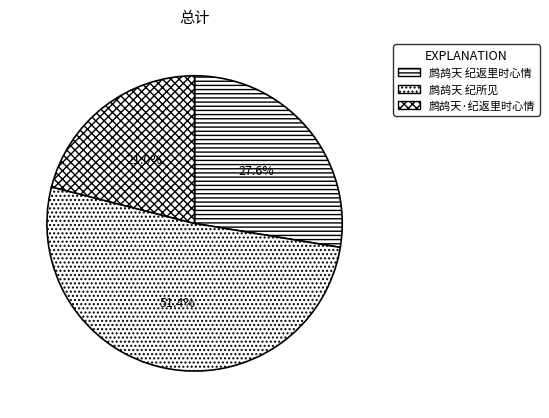

What percentage is NOT represented by 鹧鸪天·纪返里时心情?

79.0%